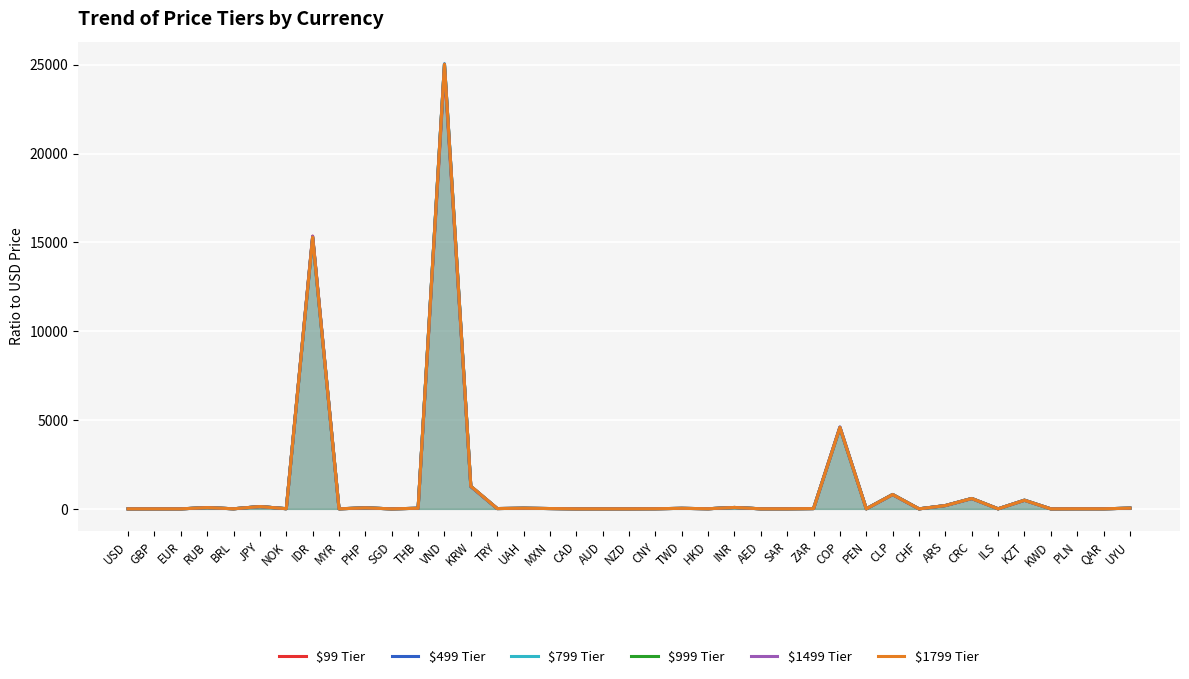

What is the sum of the $799 Tier values at GBP and CHF?

1.8